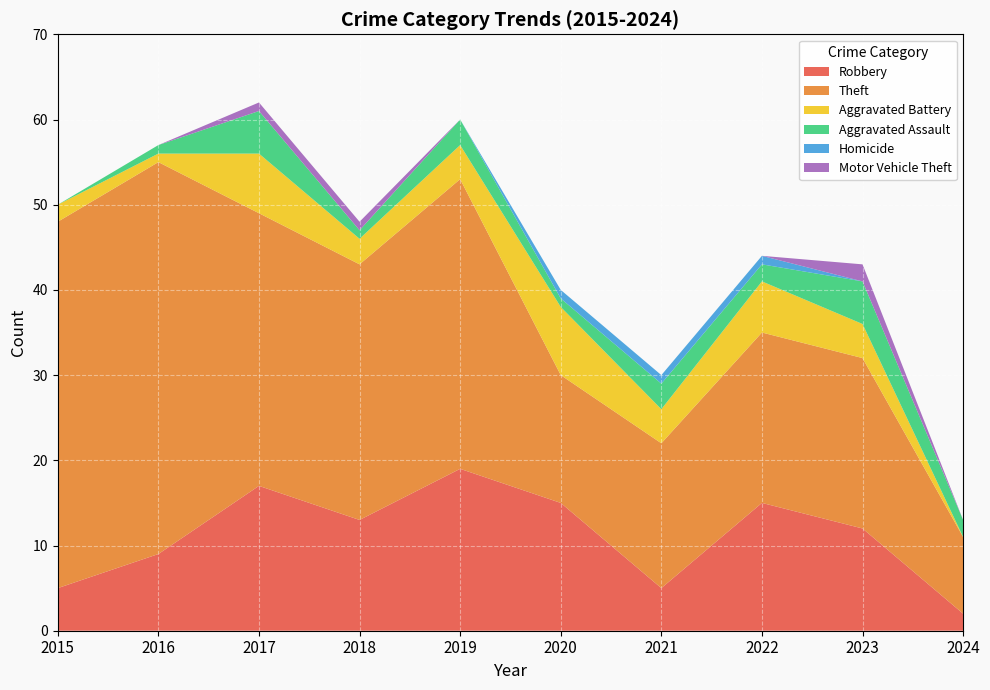

Reading left to right, extract all data points from this chart.

Robbery: 5	9	17	13	19	15	5	15	12	2
Theft: 43	46	32	30	34	15	17	20	20	9
Aggravated Battery: 2	1	7	3	4	8	4	6	4	0
Aggravated Assault: 0	1	5	1	3	1	3	2	5	2
Homicide: 0	0	0	0	0	1	1	1	0	0
Motor Vehicle Theft: 0	0	1	1	0	0	0	0	2	0